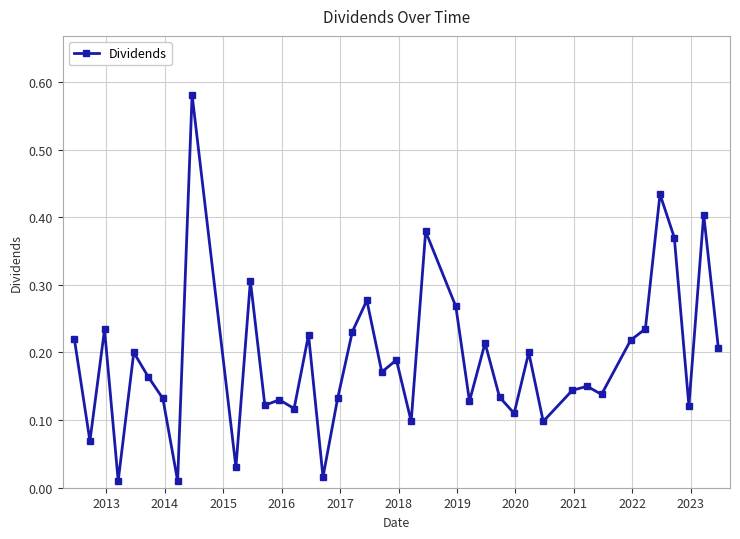

True or false: there are more than 2 points higher than both neighbors.

True